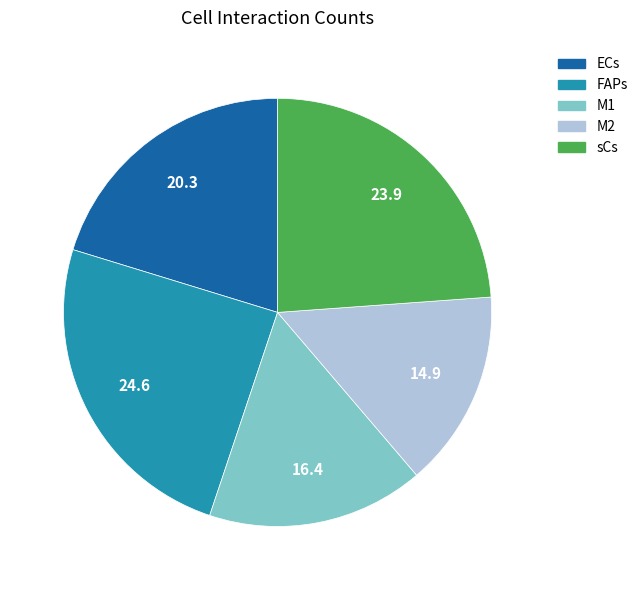

Combined, do M1 and FAPs account for over 50%?

No